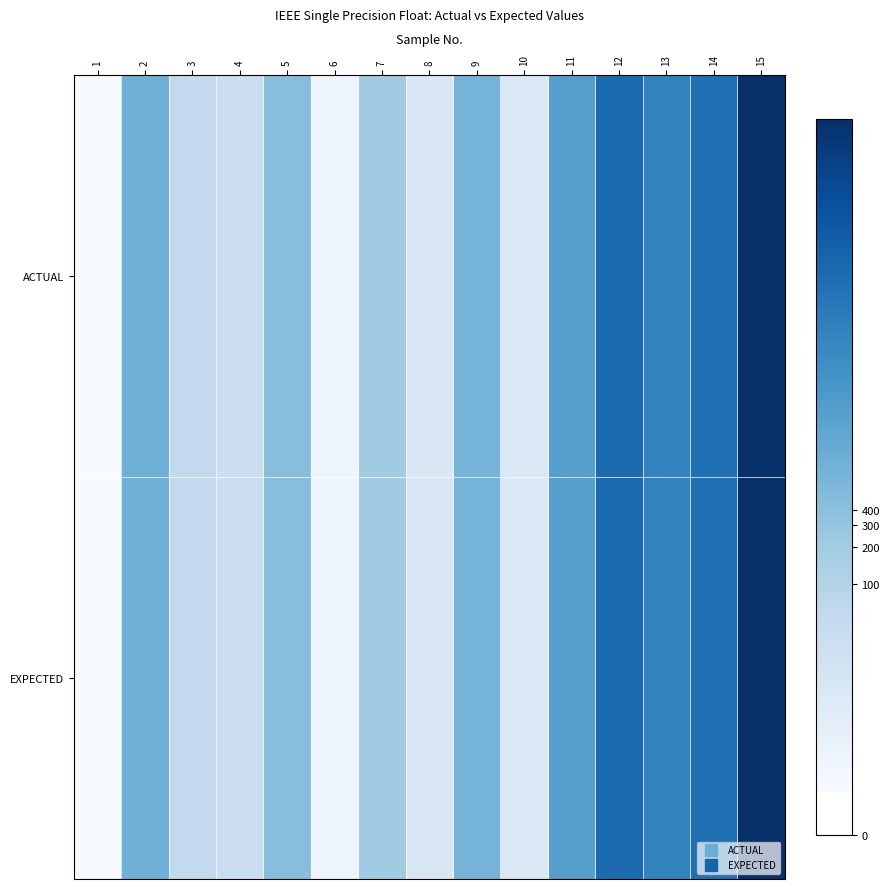

Which category has the highest value across all series?

15